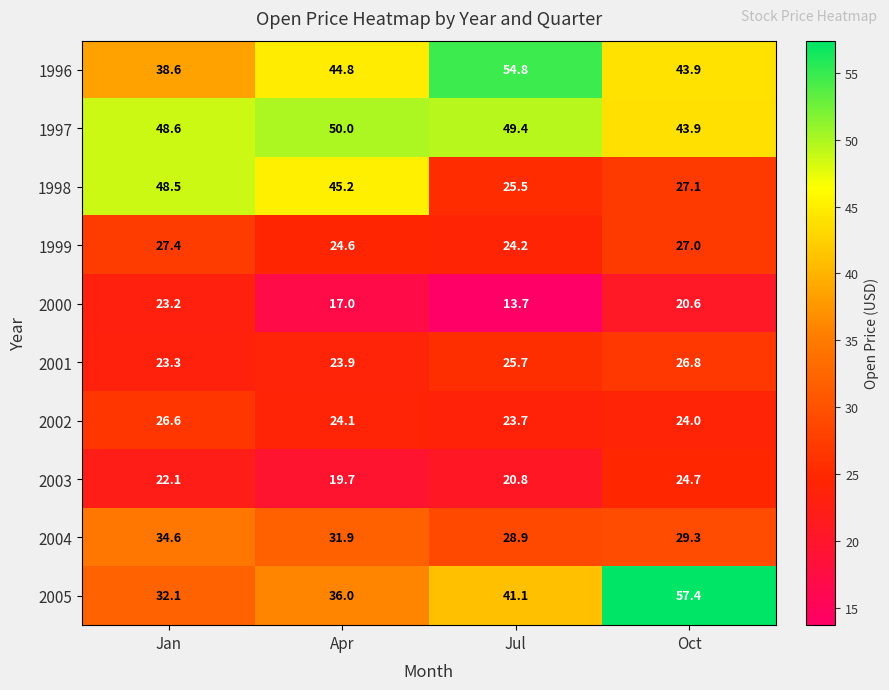

Between Jan and Jul, which series saw the biggest shift?

1998